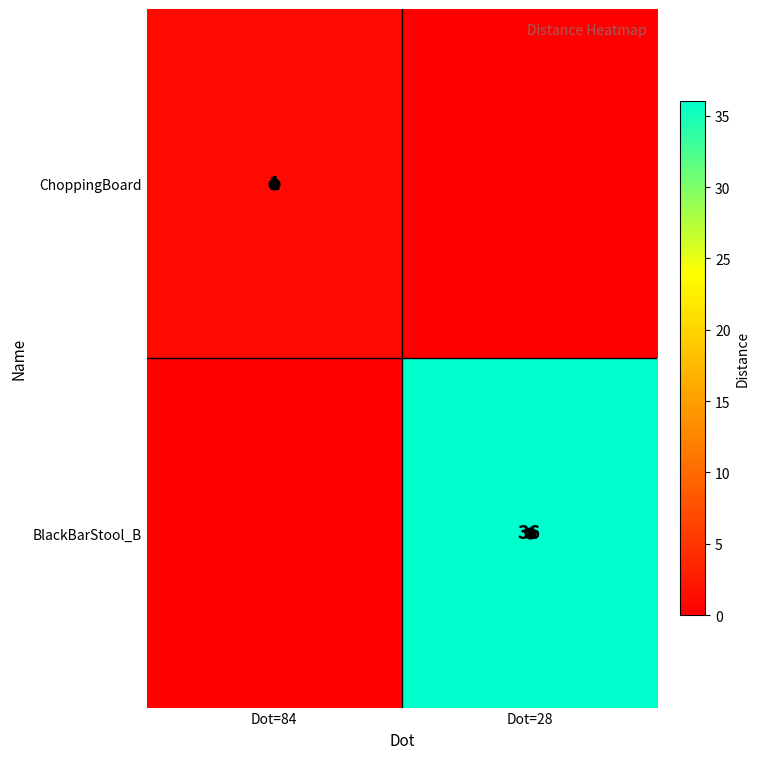

What is the total value across all series at Dot=84?

1